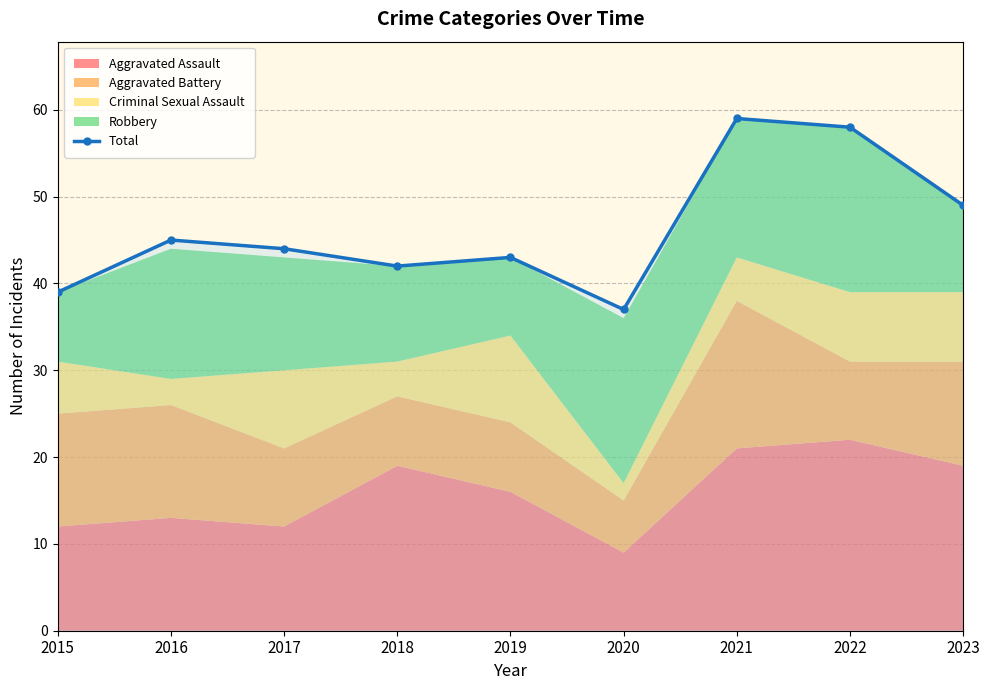

Is it true that the value at 2015 is 39?

True